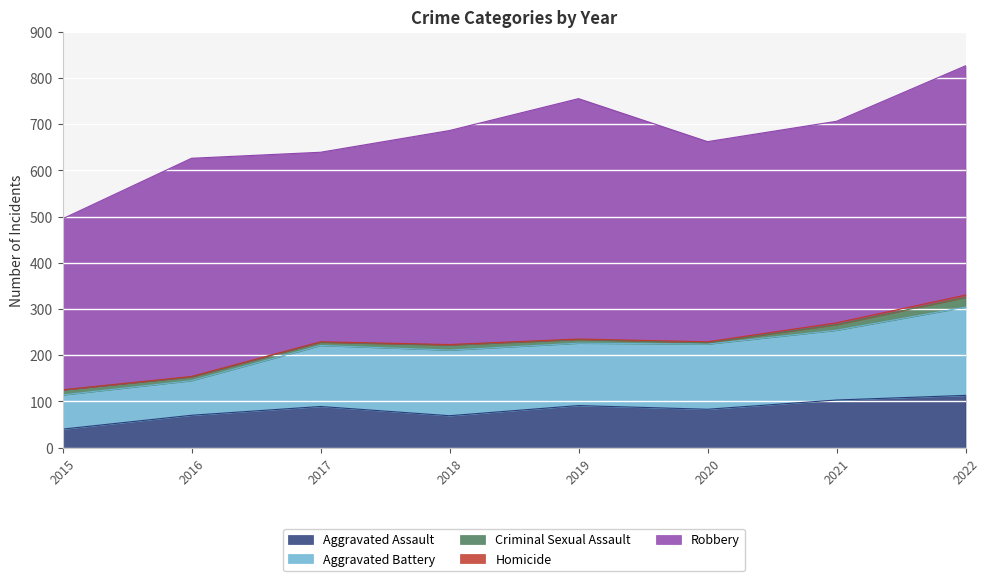

Which label corresponds to the largest value in the chart?

2019